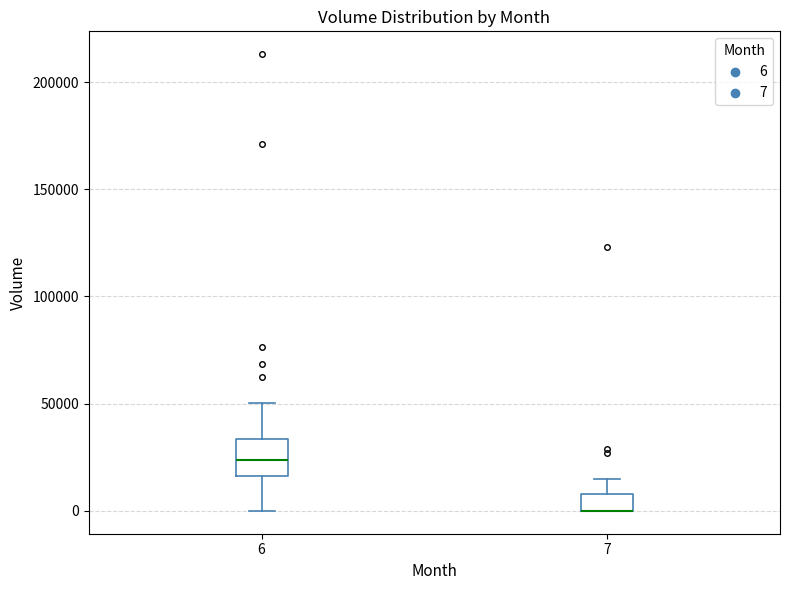

Reading left to right, read every box against the y-axis: the position of its median line, the range the box covers, and the ends of its whiskers. The values are not printed on the chart, so give them approximately, as read against the axis.

6: median 25000, box 15000 to 35000, whiskers 0 to 50000
7: median 0 (drawn on the box's lower edge), box 0 to 10000, whiskers 0 to 15000